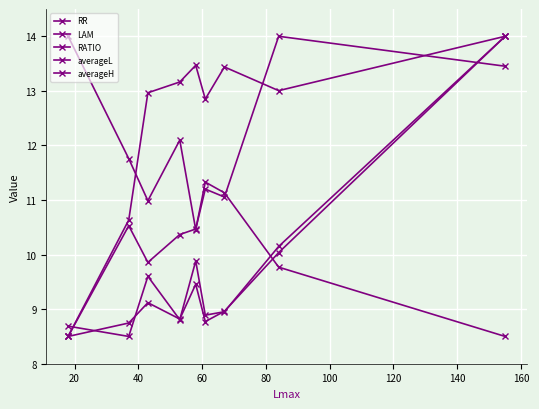

Reading right to left, transcribe all the data shown in this chart.

RR: 14.0	10.0	9.0	8.8	9.5	8.8	9.1	8.7	8.5
LAM: 14.0	13.0	13.4	12.8	13.5	13.2	13.0	10.6	8.5
RATIO: 8.5	9.8	11.1	11.3	10.5	12.1	11.0	11.8	14.0
averageL: 13.5	14.0	11.1	11.2	10.5	10.4	9.9	10.5	8.5
averageH: 14.0	10.1	9.0	8.9	9.9	8.8	9.6	8.5	8.7